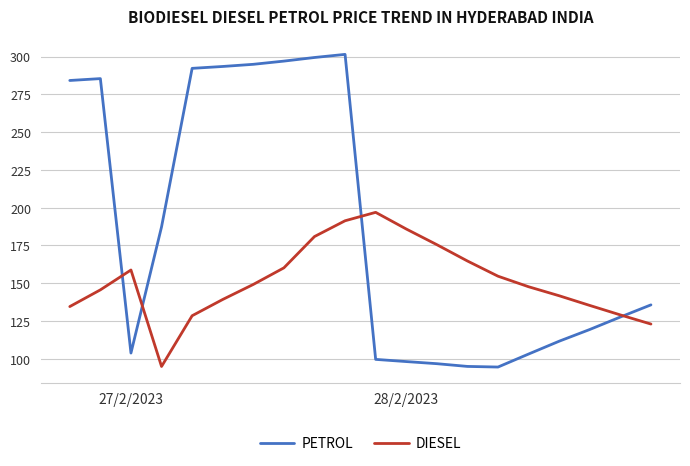

List the series in order of their peak value, highest first.

PETROL, DIESEL